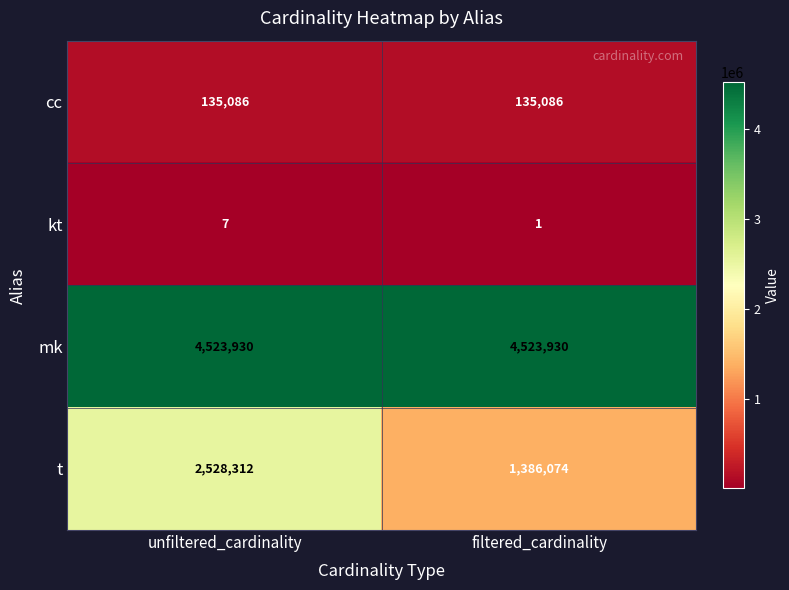

What value does the kt series have at unfiltered_cardinality?

7